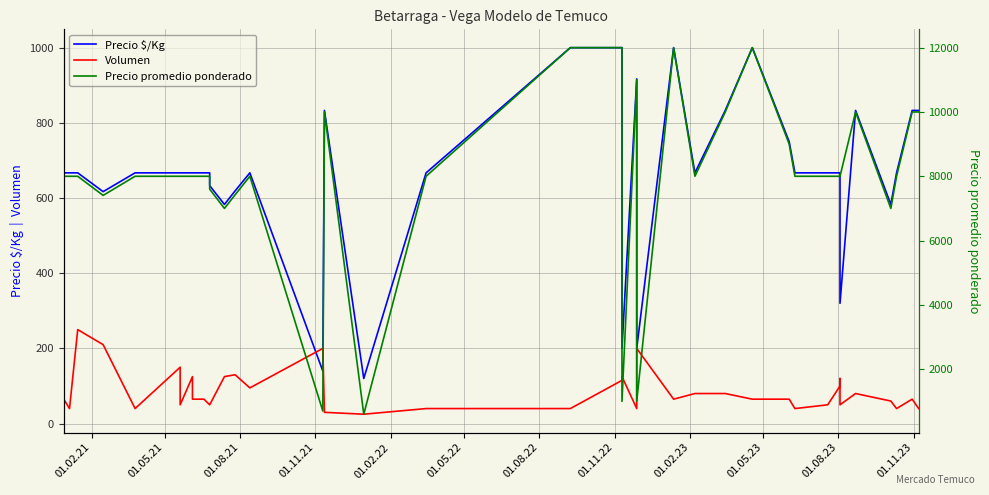

What value does the Precio $/Kg series have at 01.05.22, to the nearest 100?

700